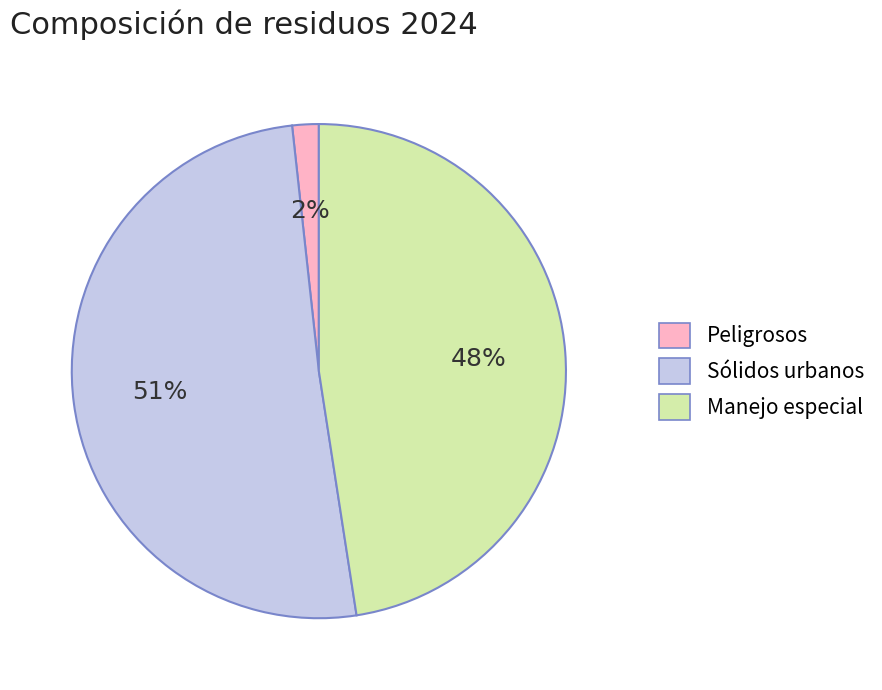

Is it true that Peligrosos is 2% of the pie?

True